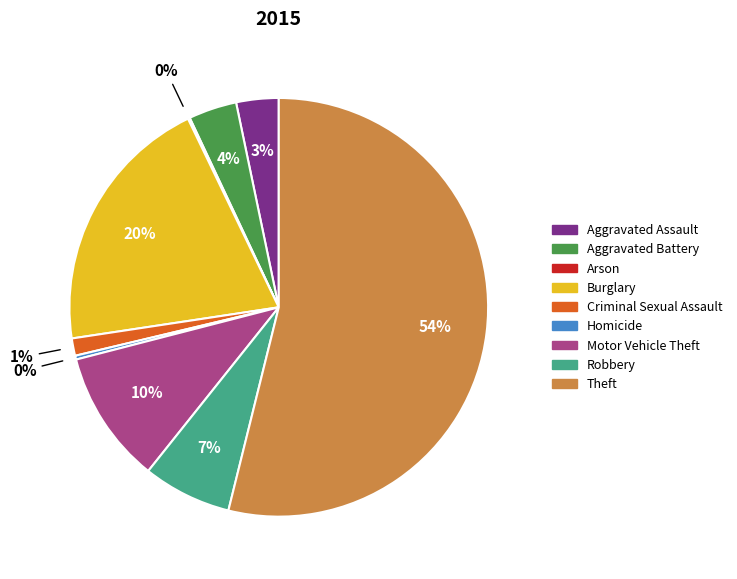

To the nearest percent, what is the combined percentage of Robbery and Motor Vehicle Theft?

17%